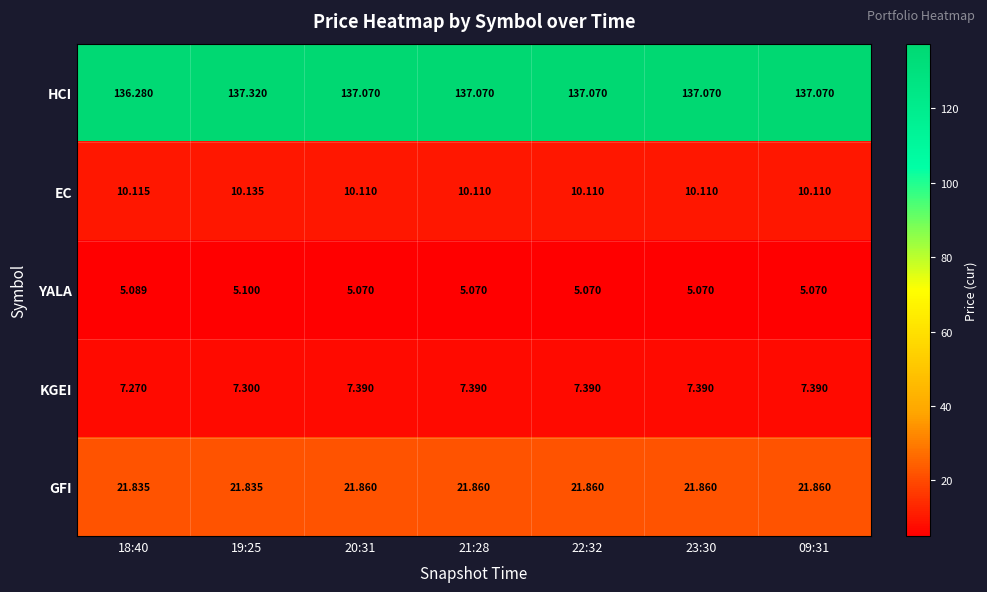

Which series has the largest range (max minus min)?

HCI